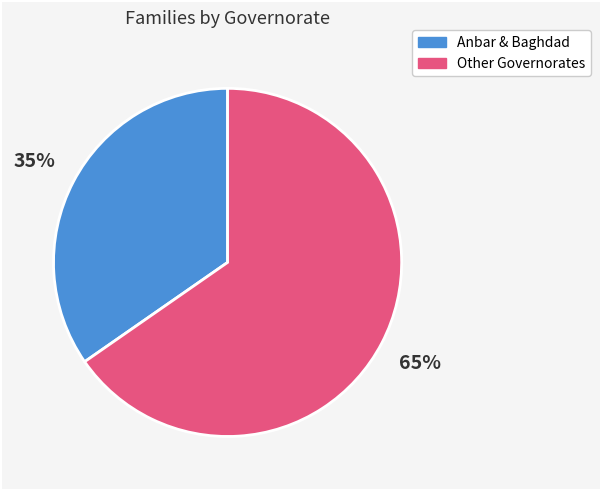

How many slices are in this pie chart?

2